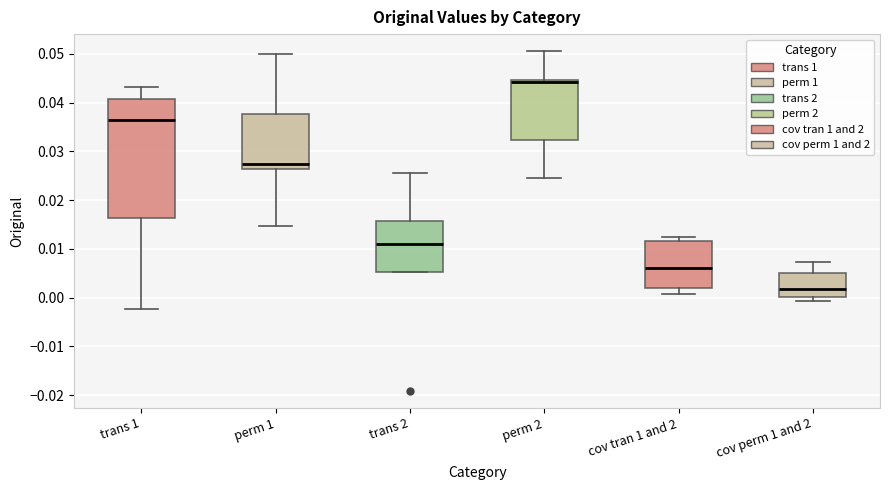

Reading left to right, read every box against the y-axis: the position of its median line, the range the box covers, and the ends of its whiskers. The values are not printed on the chart, so give them approximately, as read against the axis.

trans 1: median 0.036, box 0.016 to 0.041, whiskers -0.002 to 0.043
perm 1: median 0.027, box 0.026 to 0.038, whiskers 0.015 to 0.050
trans 2: median 0.011, box 0.005 to 0.016, whiskers 0.005 to 0.026
perm 2: median 0.044, box 0.032 to 0.045, whiskers 0.025 to 0.051
cov tran 1 and 2: median 0.006, box 0.002 to 0.012, whiskers 0.001 to 0.012 (just above the box's upper edge)
cov perm 1 and 2: median 0.002, box 0.000 to 0.005, whiskers -0.001 to 0.007